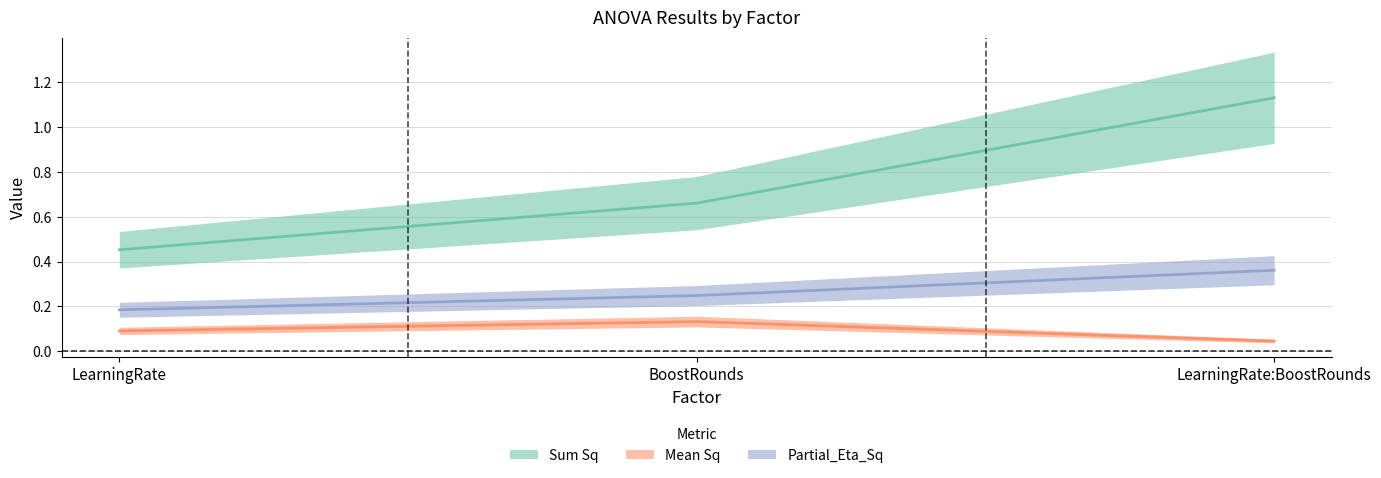

The Mean Sq series shows 0.0 at LearningRate:BoostRounds. True or false?

True